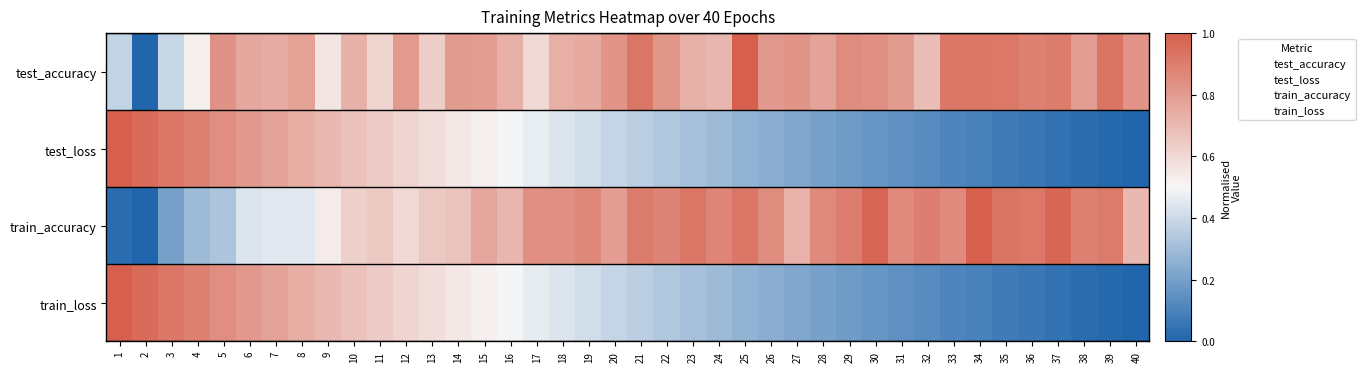

At which category does the chart reach its peak across all series?

1